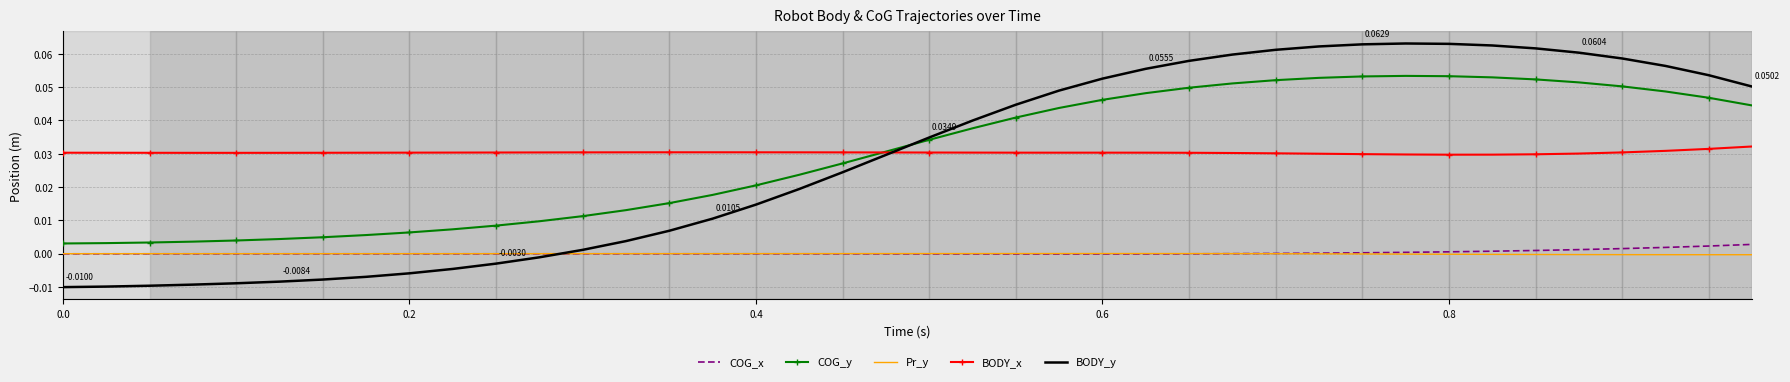

At how many categories does at least one series exceed 0?

40